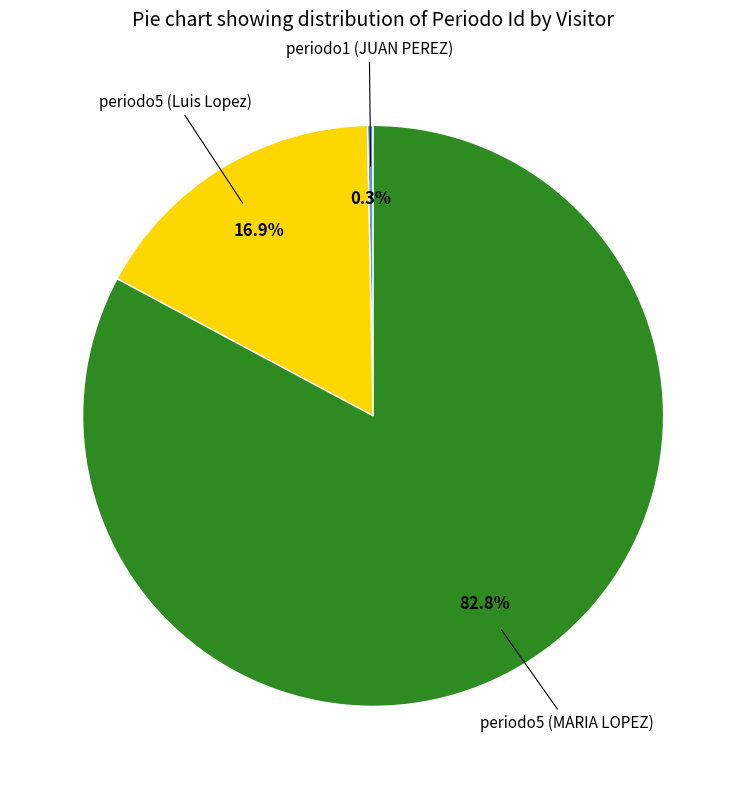

How much of the chart is everything except periodo1 (JUAN PEREZ)?

99.7%